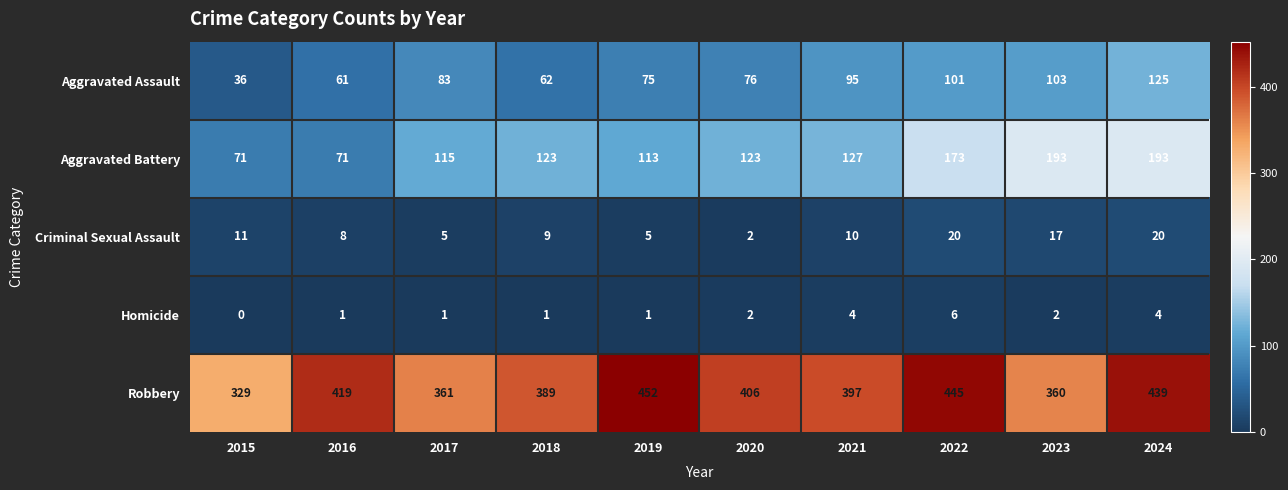

List the series in order of their peak value, lowest first.

Homicide, Criminal Sexual Assault, Aggravated Assault, Aggravated Battery, Robbery